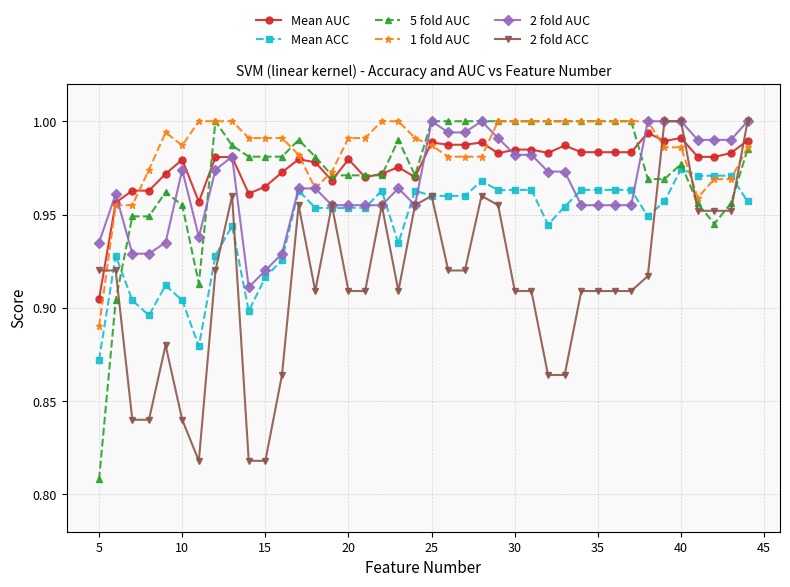

How many intersections are there between 5 fold AUC and Mean ACC?

3